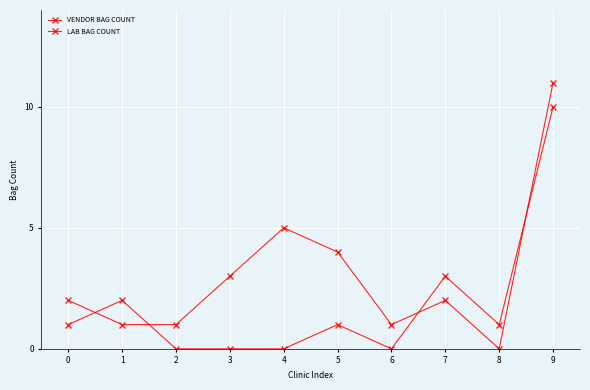

How many lines are shown in the chart?

2